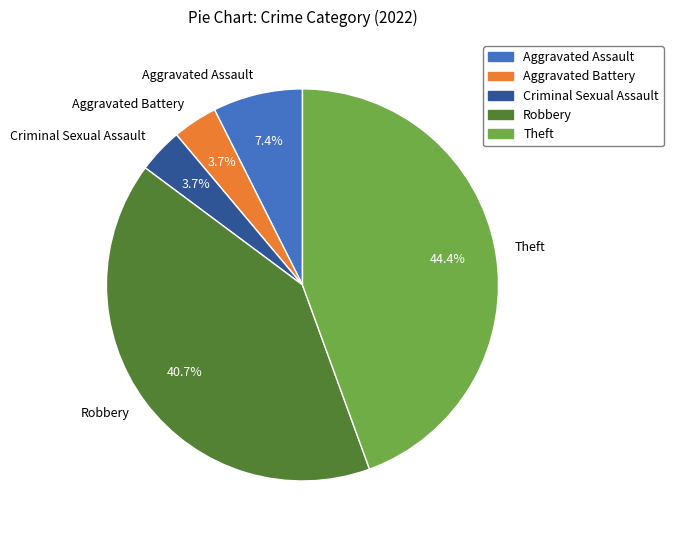

What percentage do Theft and Aggravated Assault together represent?

51.9%